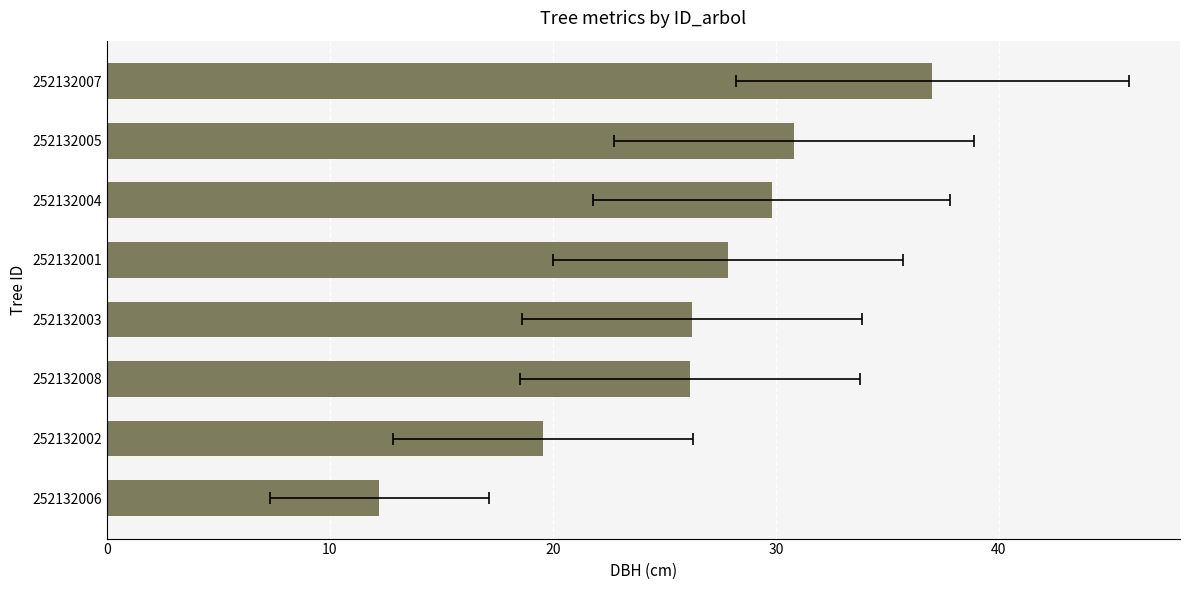

How many data points are above 27?

4